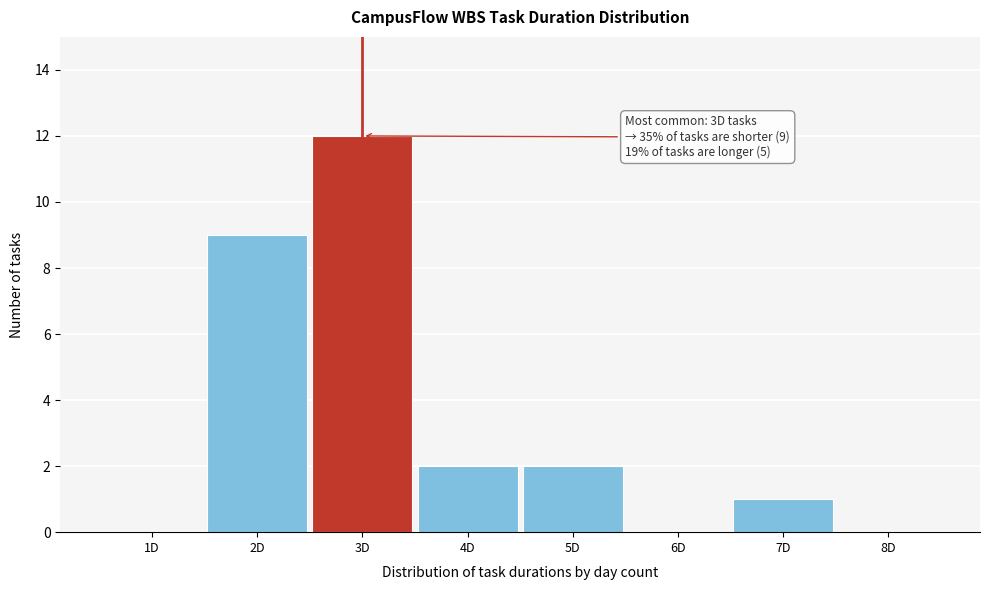

Over which range of the x-axis is the bar tallest?

2.5 to 3.5